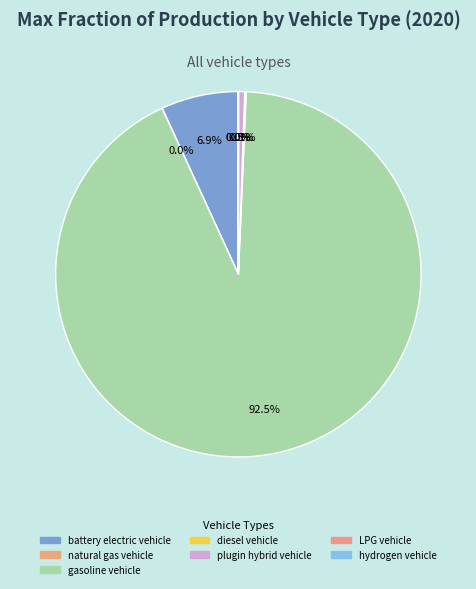

True or false: LPG vehicle accounts for 0% of the total.

True